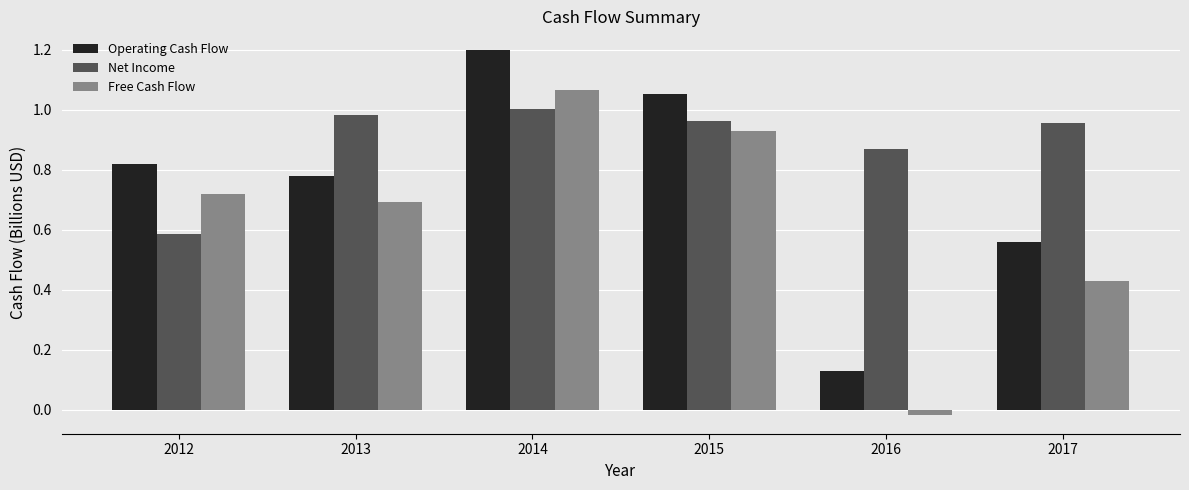

Which category has the highest value in the Operating Cash Flow series?

2014